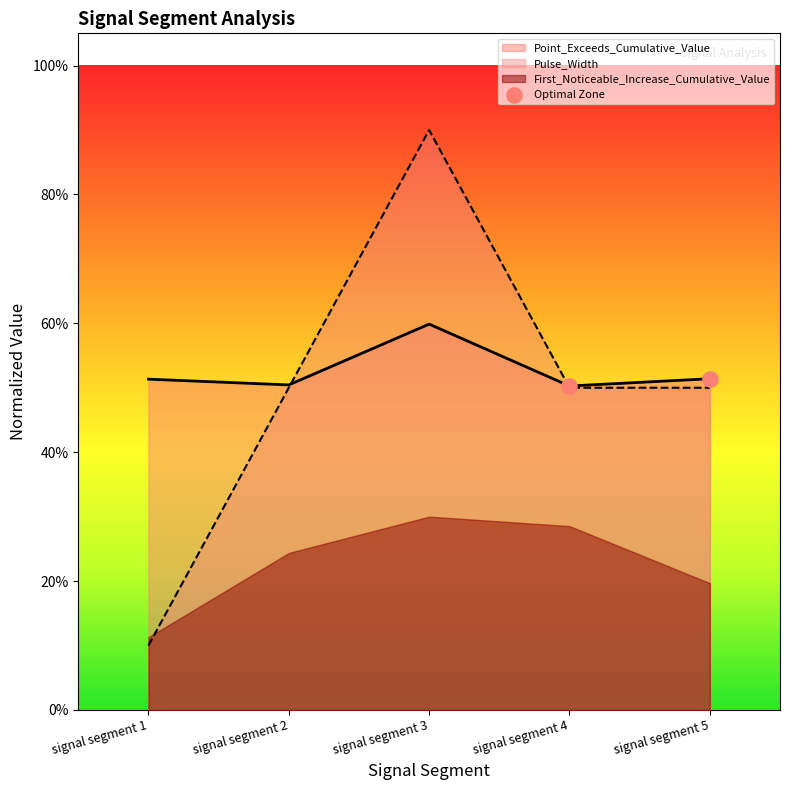

Which series contains the lowest Y value?

Pulse_Width